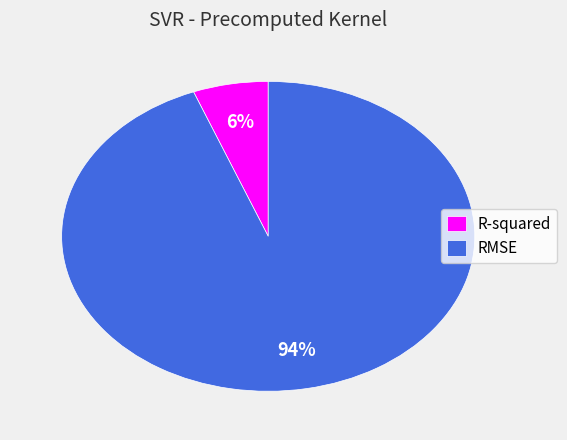

Is it true that R-squared is 6% of the pie?

True